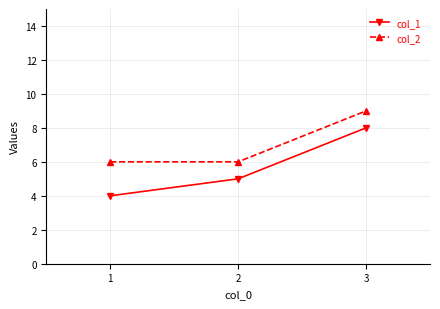

What is the greatest value displayed?

9